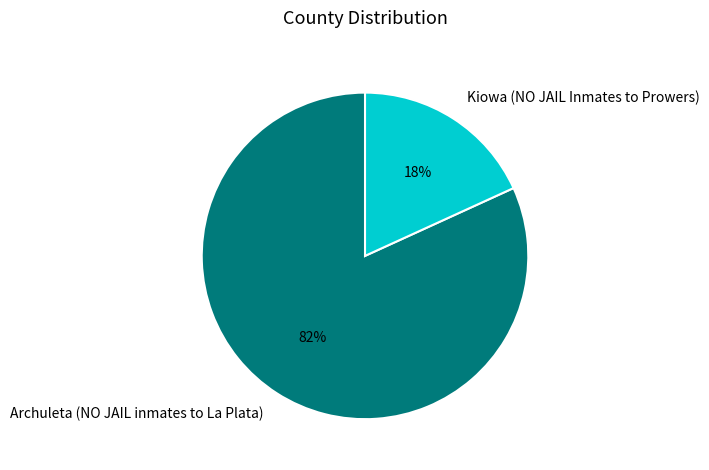

To the nearest percent, what is the average slice percentage?

50%